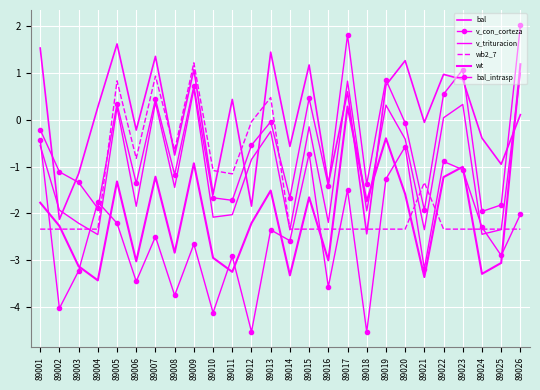

What value does the v_con_corteza series have at 89005?

0.3